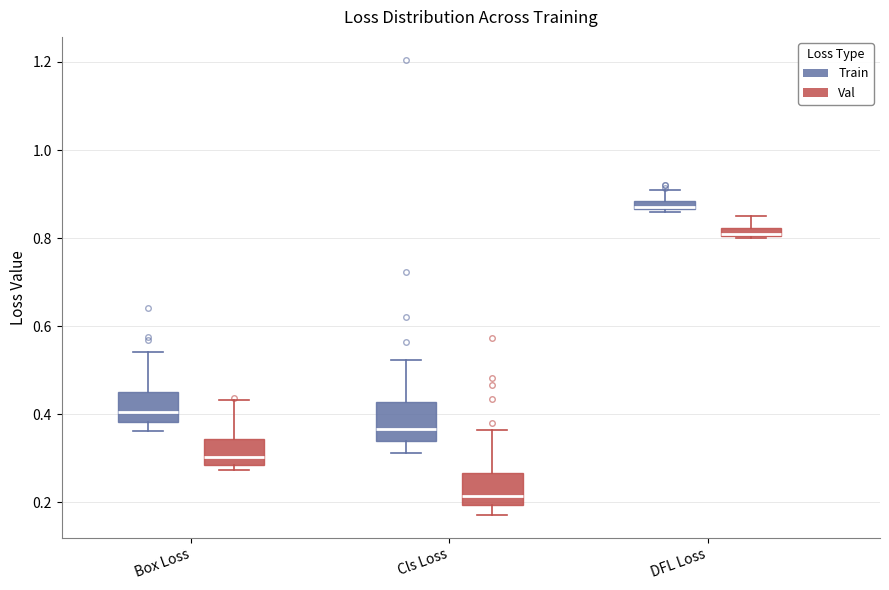

Which box has the highest median line?

DFL Loss (Train)